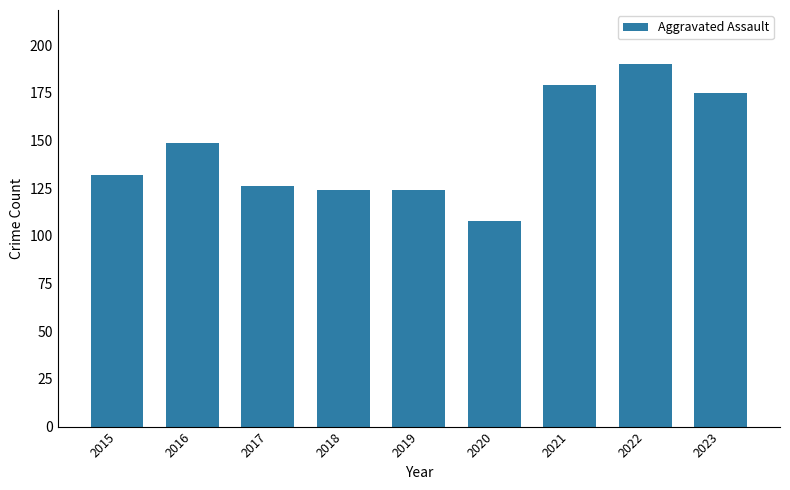

True or false: the data shows 97 at 2023.

False